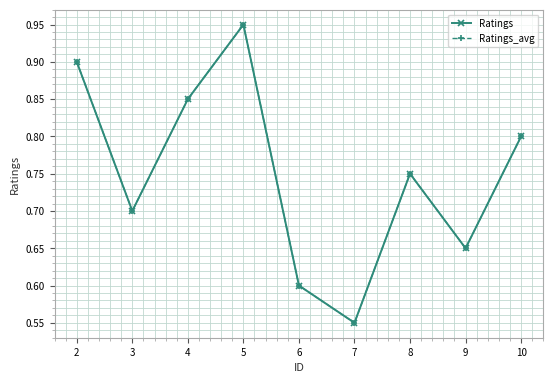

Is this an area chart (filled region under the line)?

No